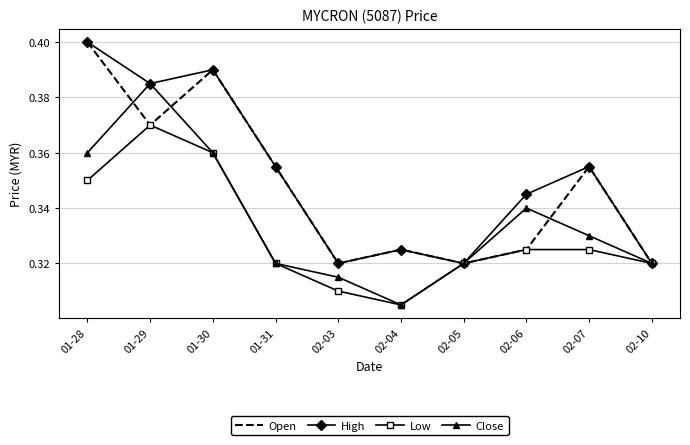

Rank the series by their average value, from lowest to highest.

Low, Close, Open, High